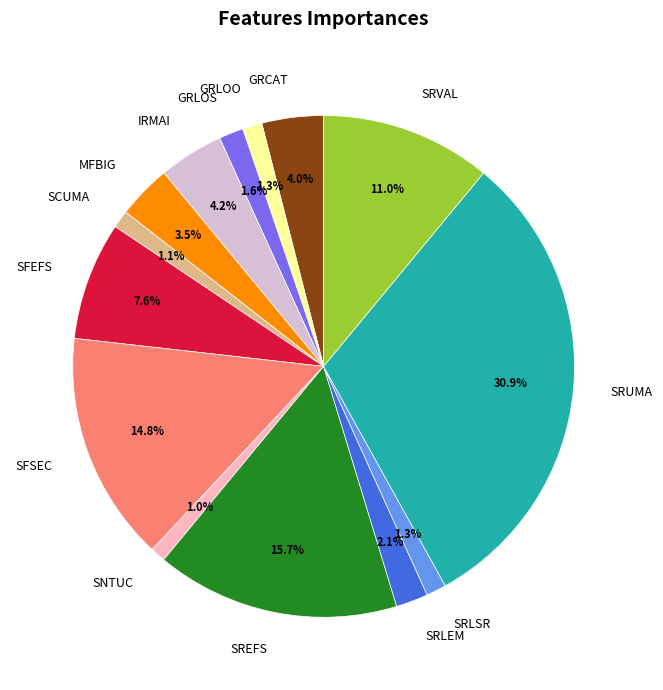

Is there any slice that represents more than half of the pie?

No